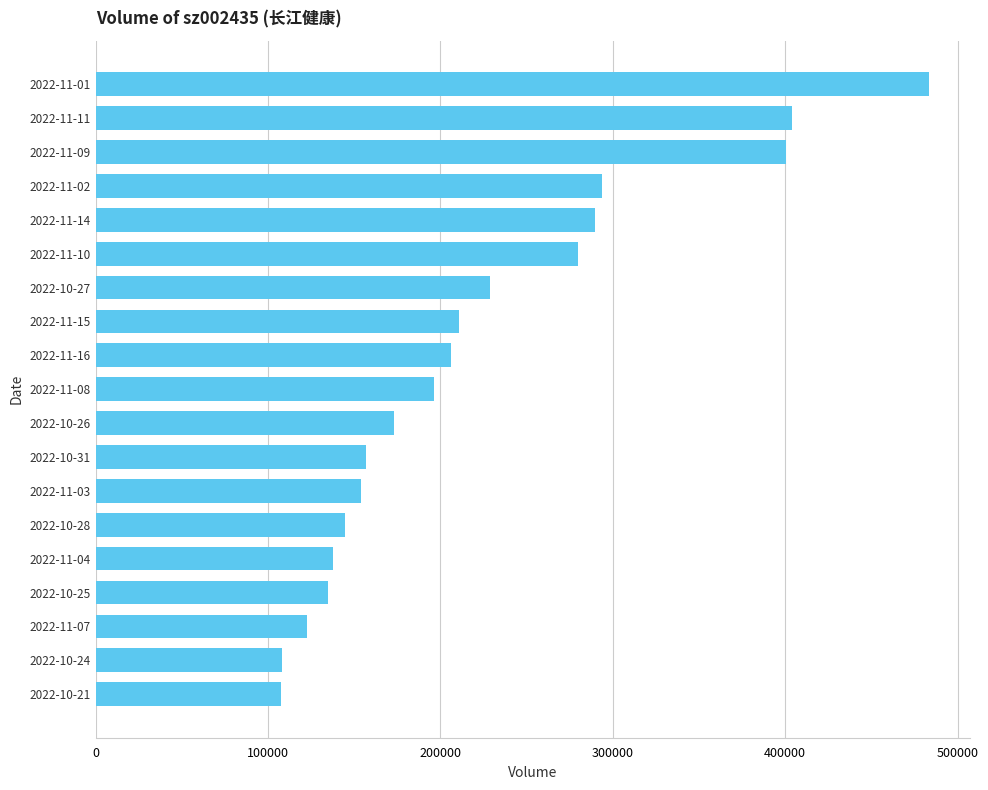

Approximately how many times larger is the value at 2022-10-21 compared to 2022-11-02?

0.4